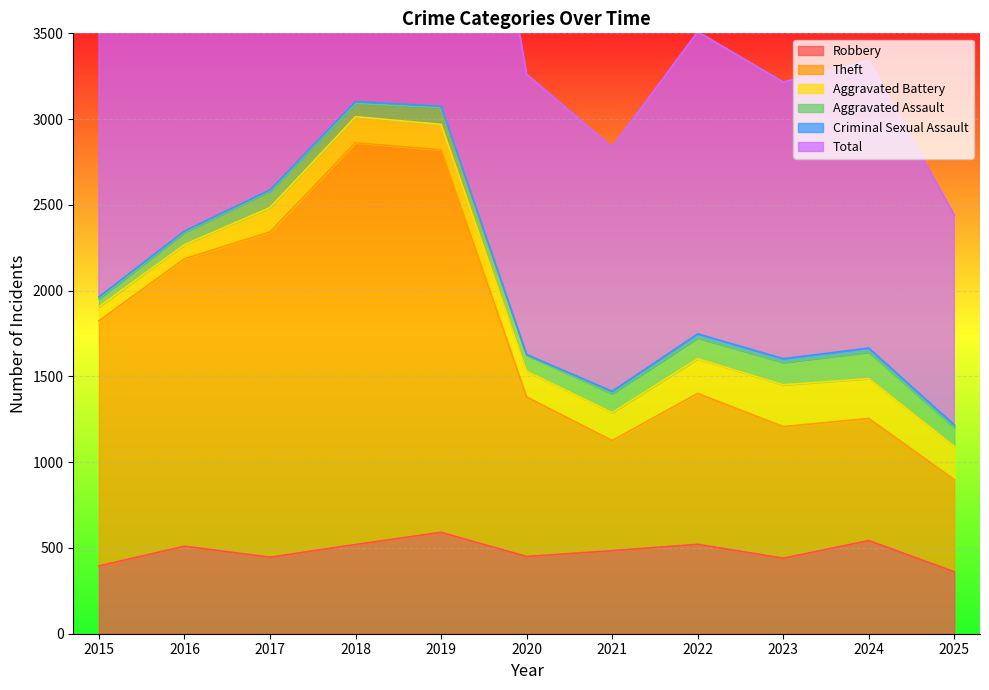

At which label does Theft first exceed 1401?

2015